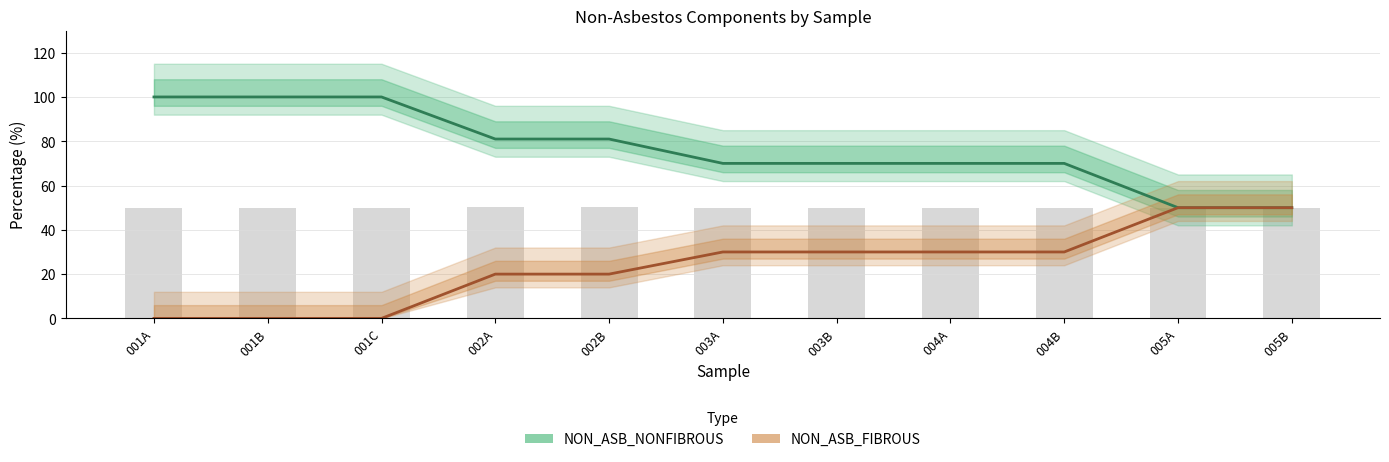

Rank the series at 002B from lowest to highest value.

NON_ASB_FIBROUS, NON_ASB_NONFIBROUS